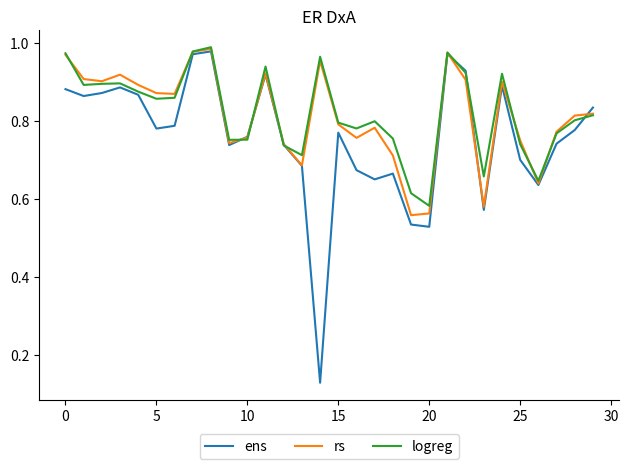

Which series has the largest range (max minus min)?

ens